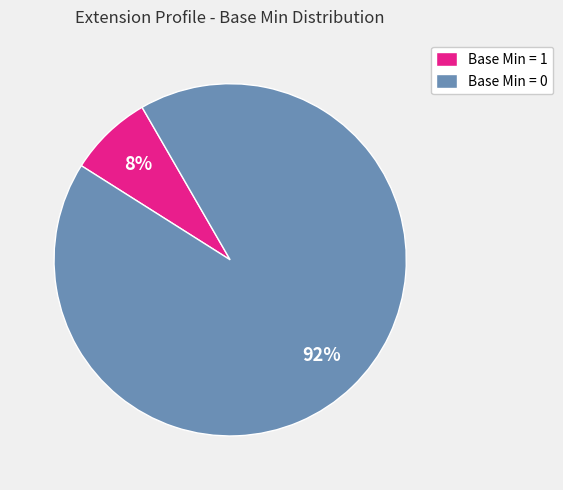

Is it true that Base Min = 0 is 92% of the pie?

True